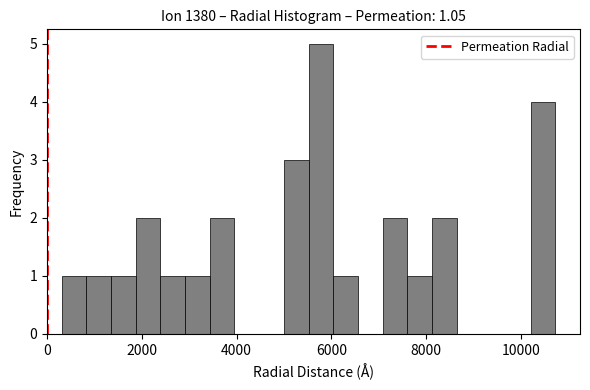

Read against the x-axis, roughly where is the centre of the tallest bar?

5800